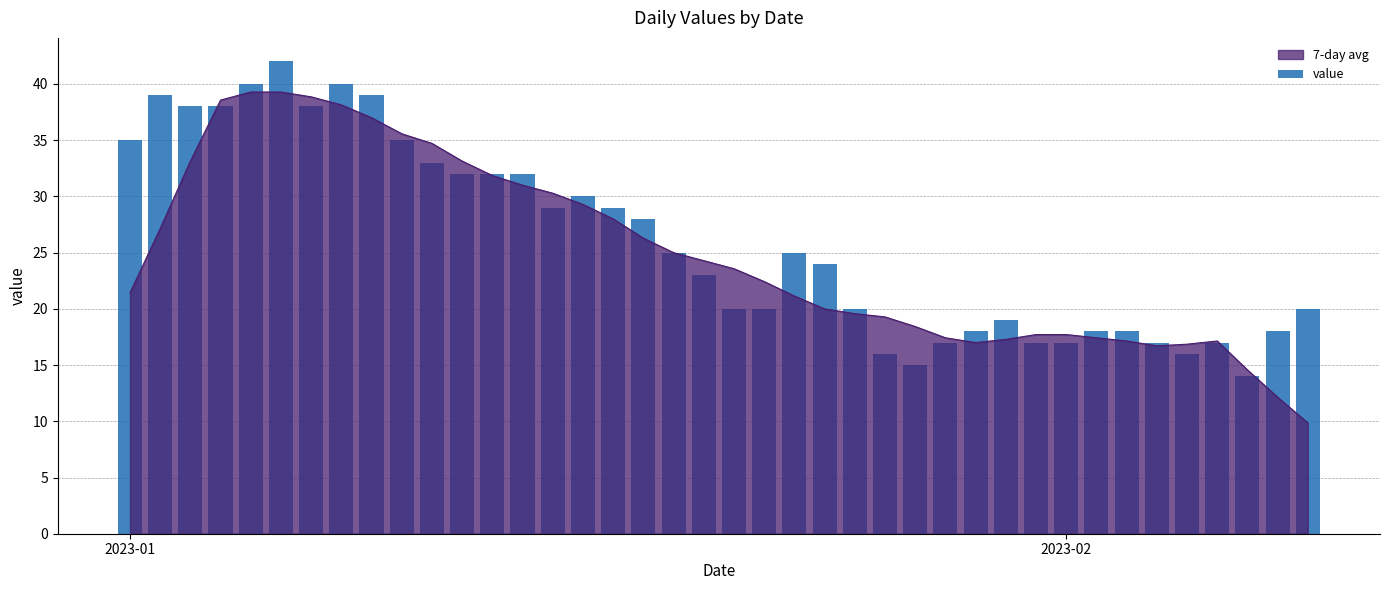

What is the highest value of the 7-day avg series?

39.3